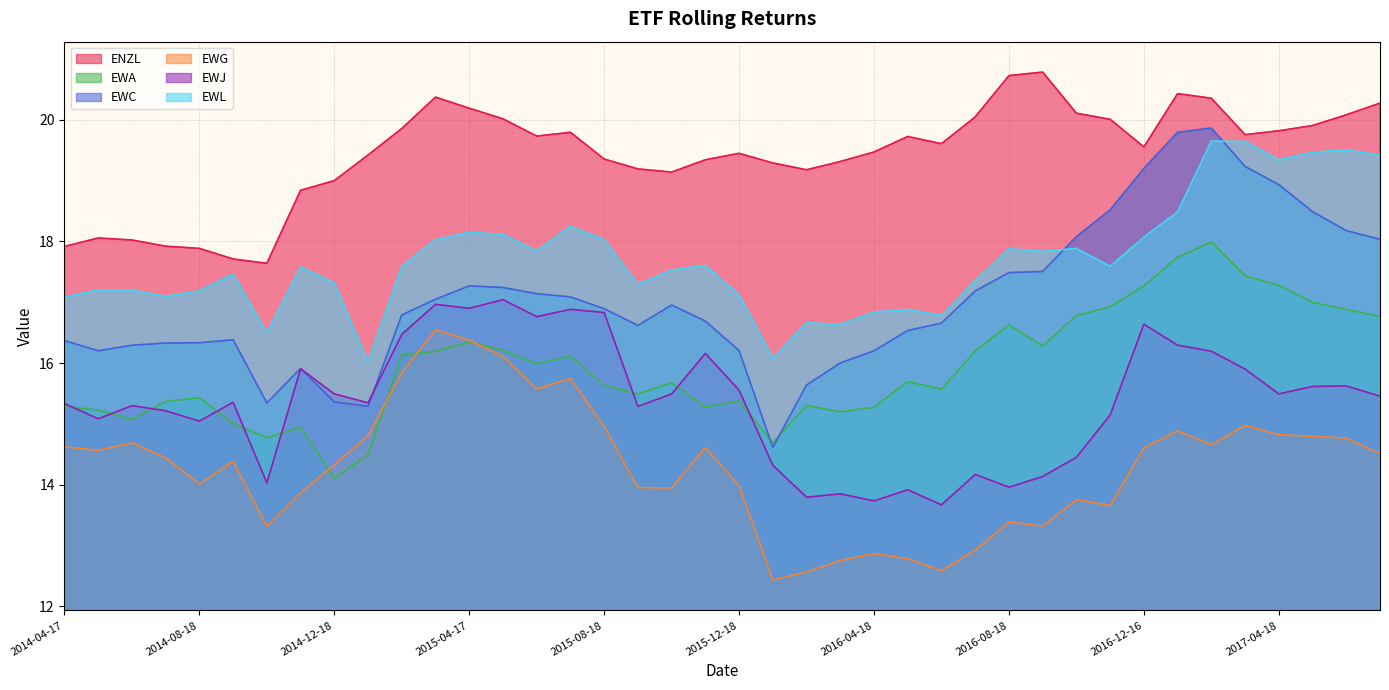

What is the label of the 38th point from the right?

2014-06-18